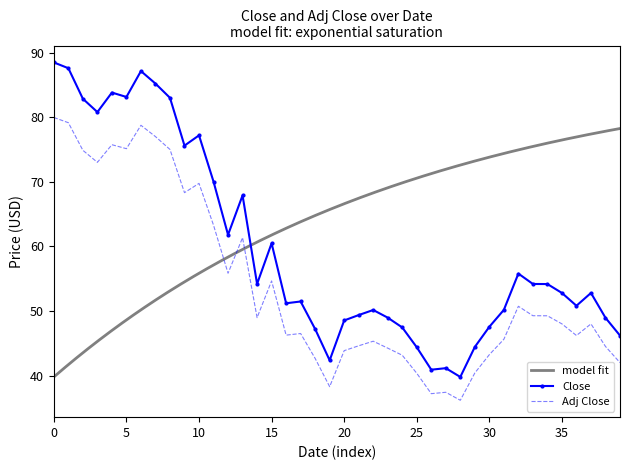

How many interior local valleys does the Adj Close series have?

10